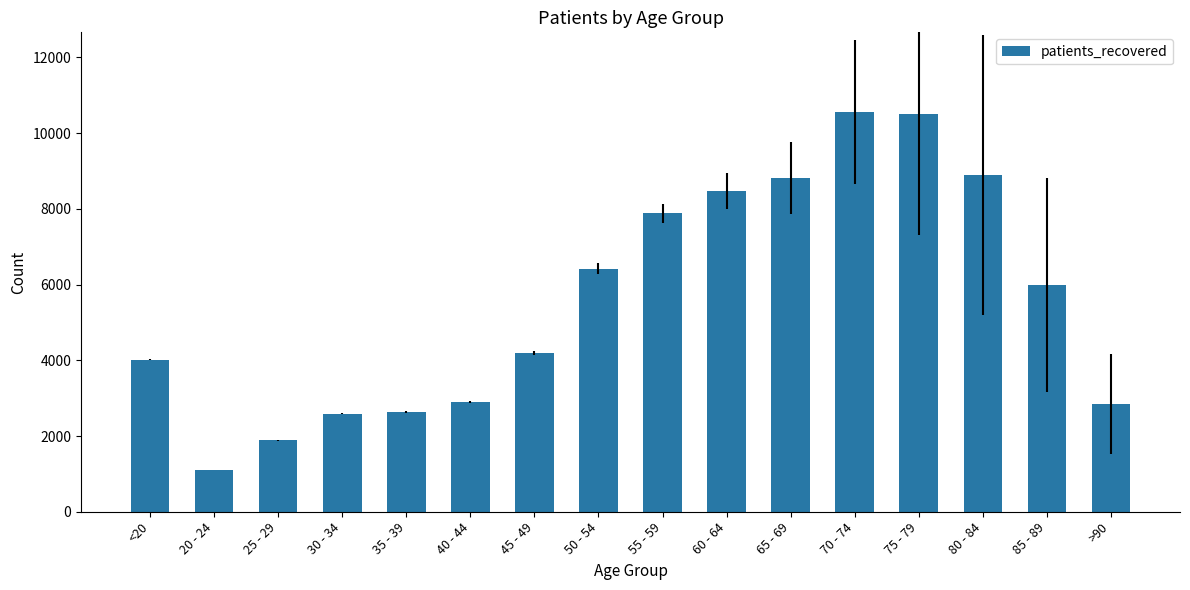

How many values are below 5993?

8